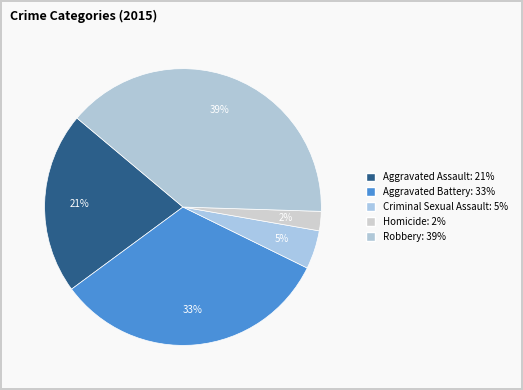

Rank the categories by value from highest to lowest.

Robbery, Aggravated Battery, Aggravated Assault, Criminal Sexual Assault, Homicide